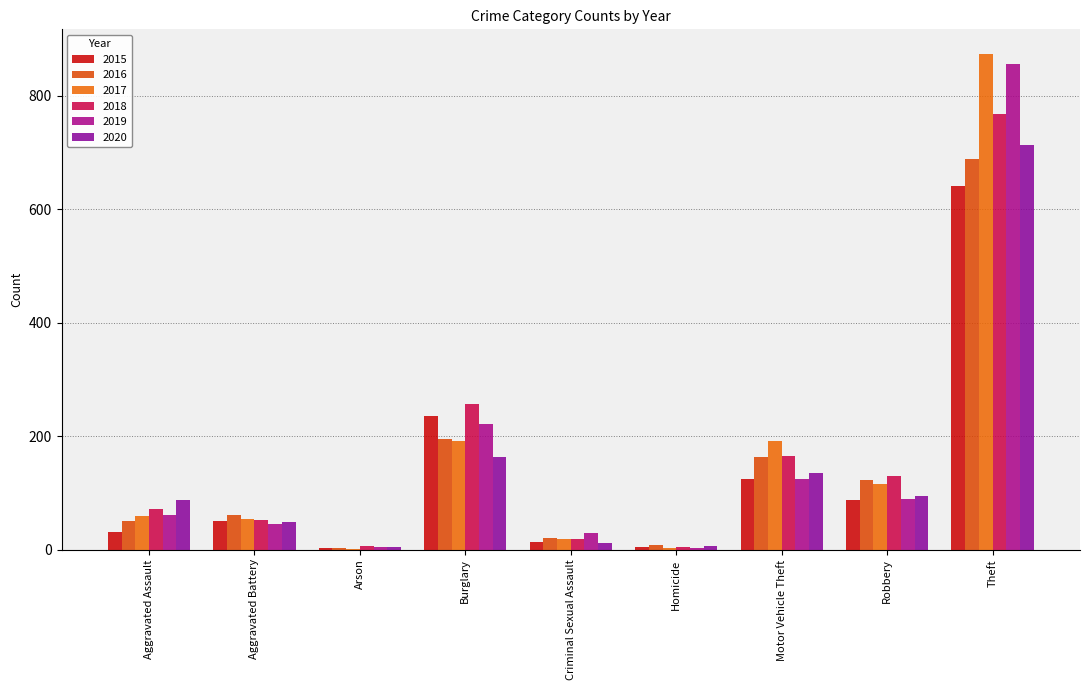

How many data points does each series have?

9